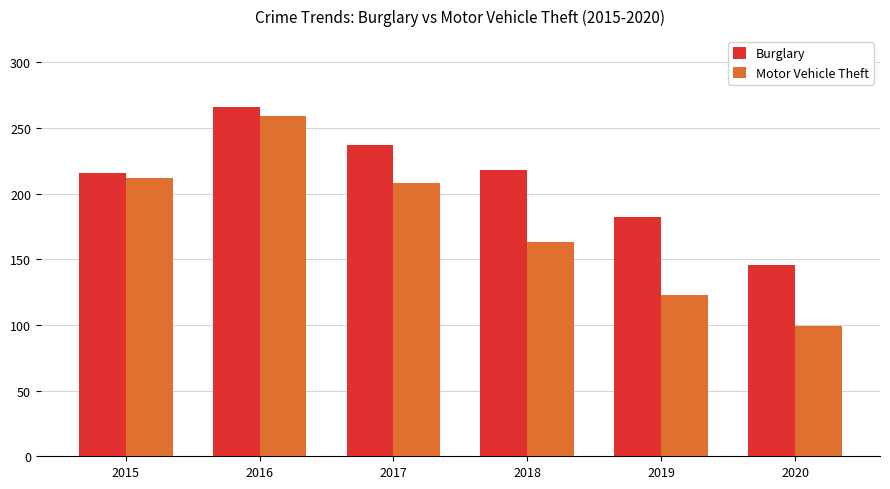

Reading right to left, what are all the values shown in this chart?

Burglary: 2020=146	2019=182	2018=218	2017=237	2016=266	2015=216
Motor Vehicle Theft: 2020=99	2019=123	2018=163	2017=208	2016=259	2015=212